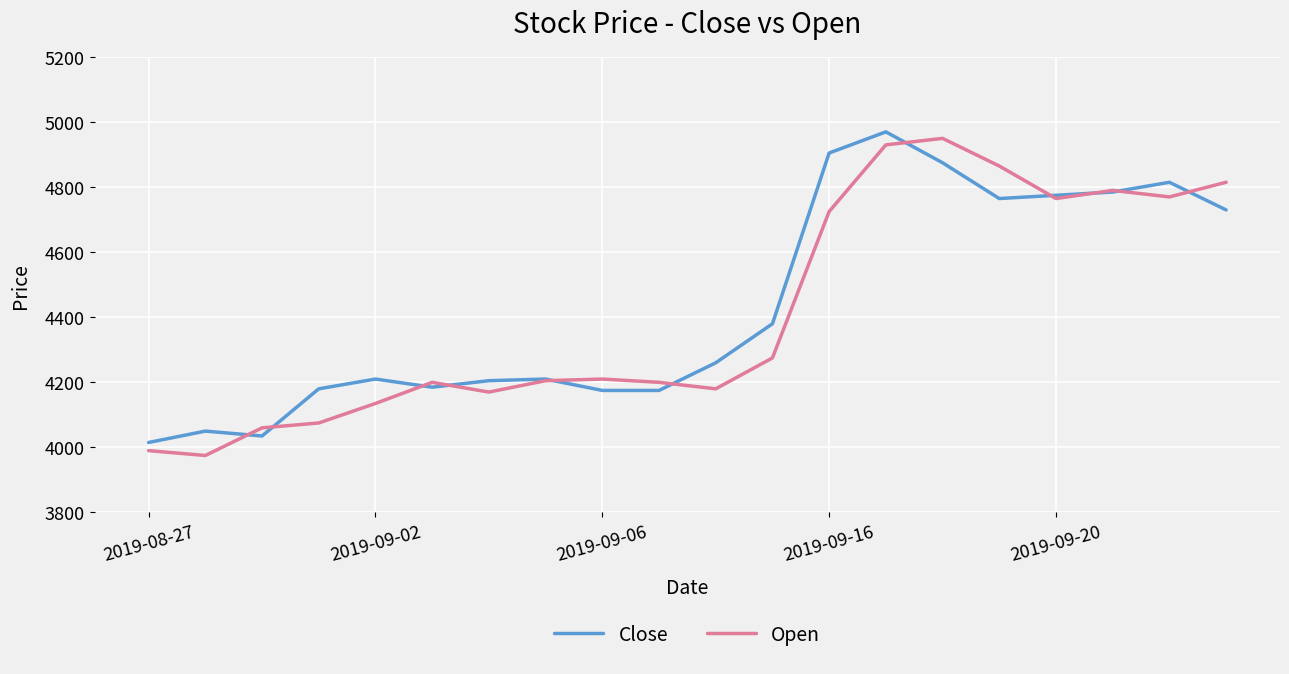

What is the maximum value for Close?

4970